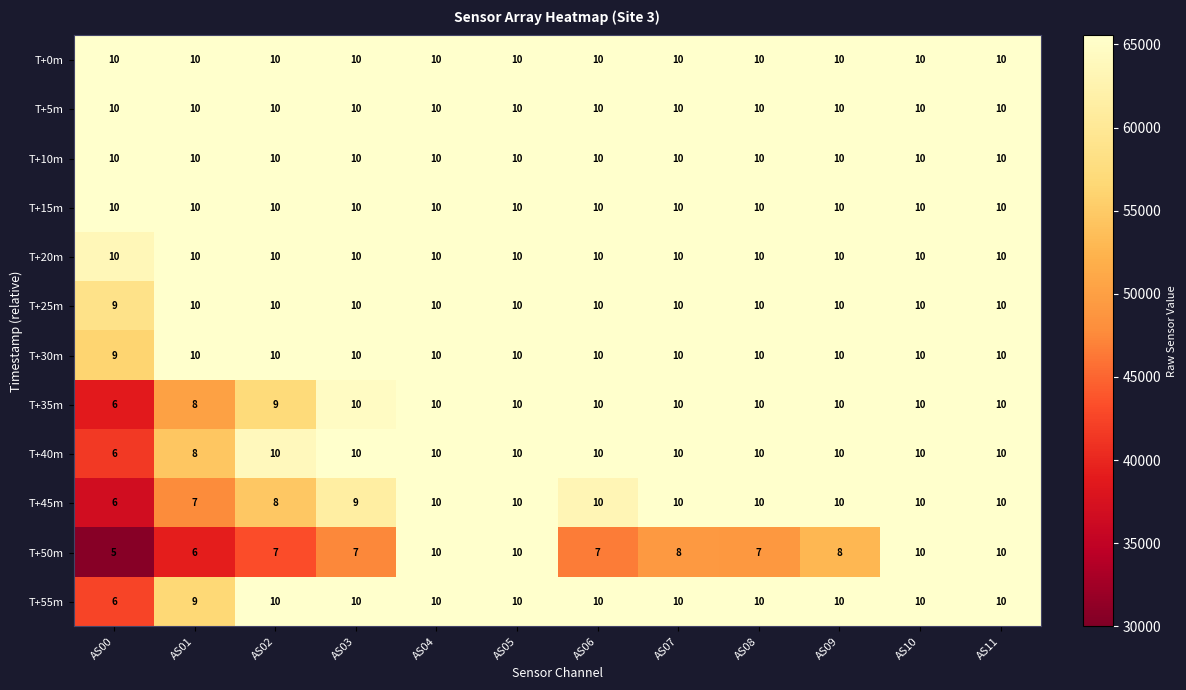

Which series has the largest range (max minus min)?

T+50m